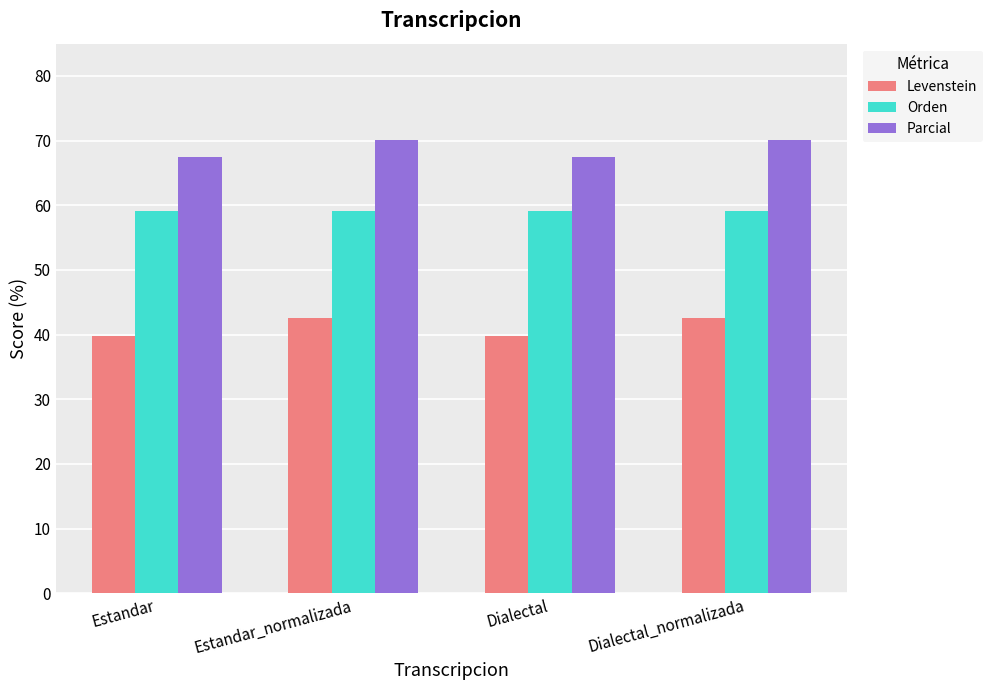

Reading left to right, list all the values displayed in this chart.

Levenstein: Estandar=39.8	Estandar_normalizada=42.5	Dialectal=39.8	Dialectal_normalizada=42.5
Orden: Estandar=59.1	Estandar_normalizada=59.1	Dialectal=59.1	Dialectal_normalizada=59.1
Parcial: Estandar=67.4	Estandar_normalizada=70.1	Dialectal=67.4	Dialectal_normalizada=70.1